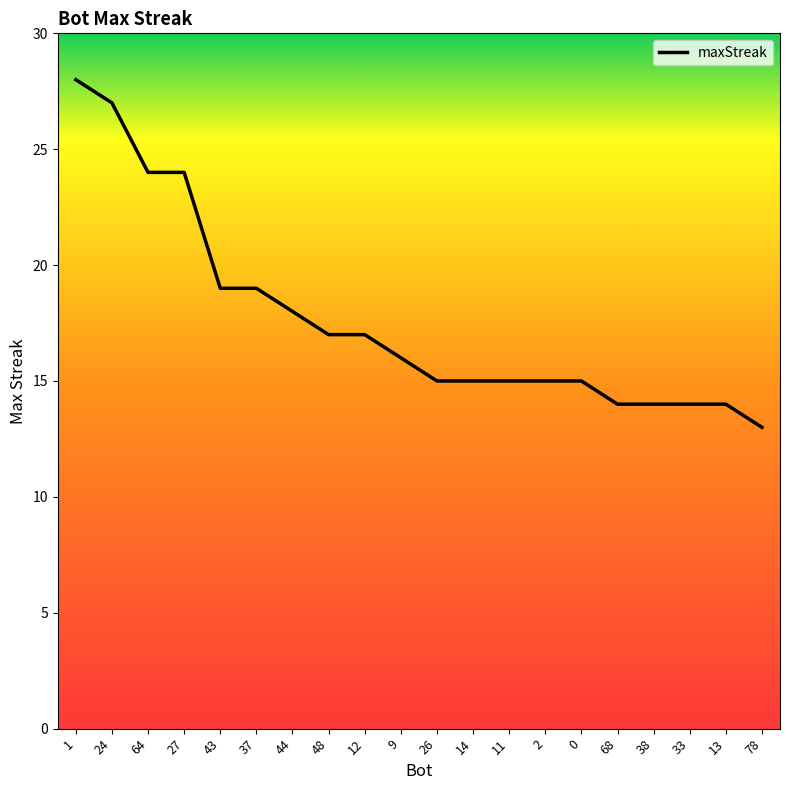

The chart shows a value of 10 at 44. True or false?

False